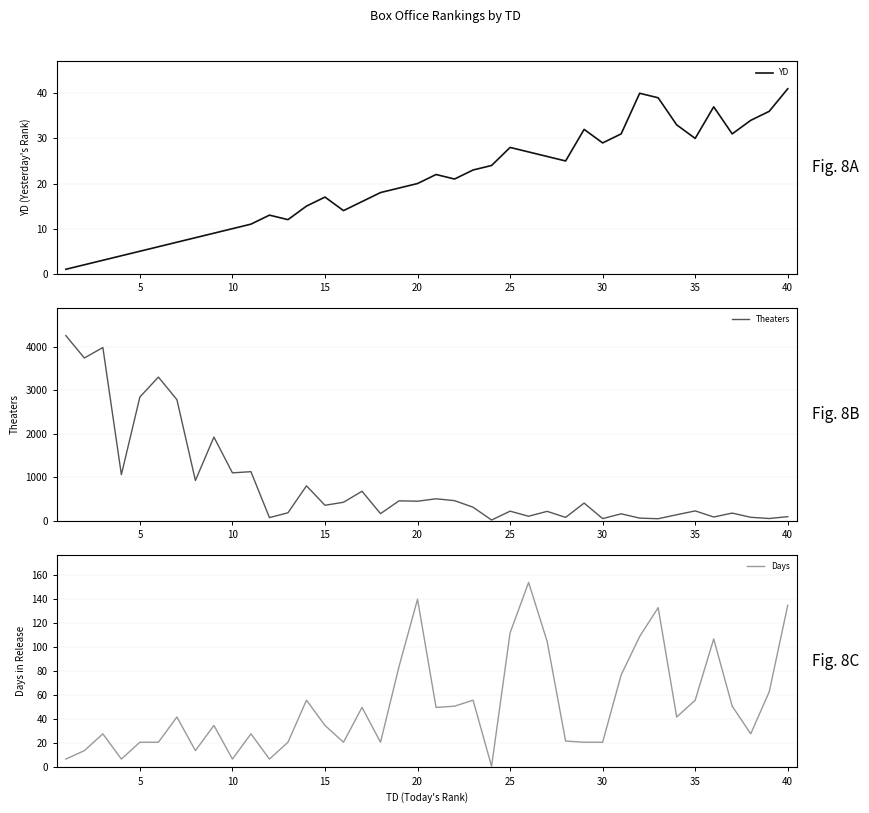

In Days, how many points are lower than both neighbors (excluding endpoints)?

10